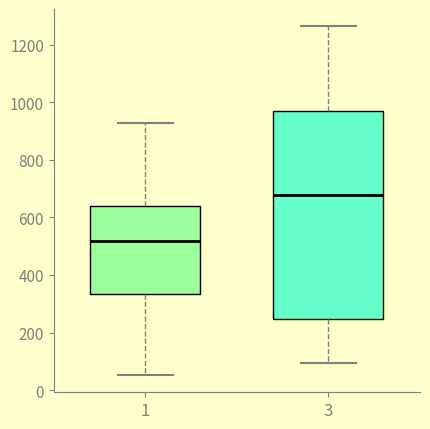

Which box is the tallest, from its lower edge to its upper edge?

3